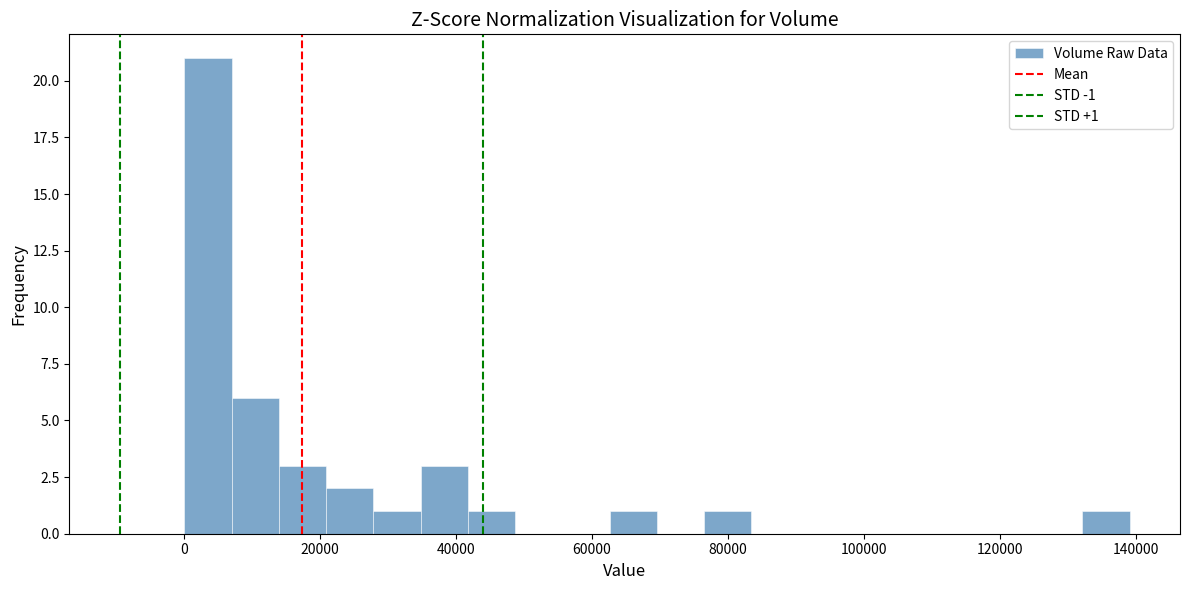

Read against the x-axis, roughly where is the centre of the tallest bar?

4000